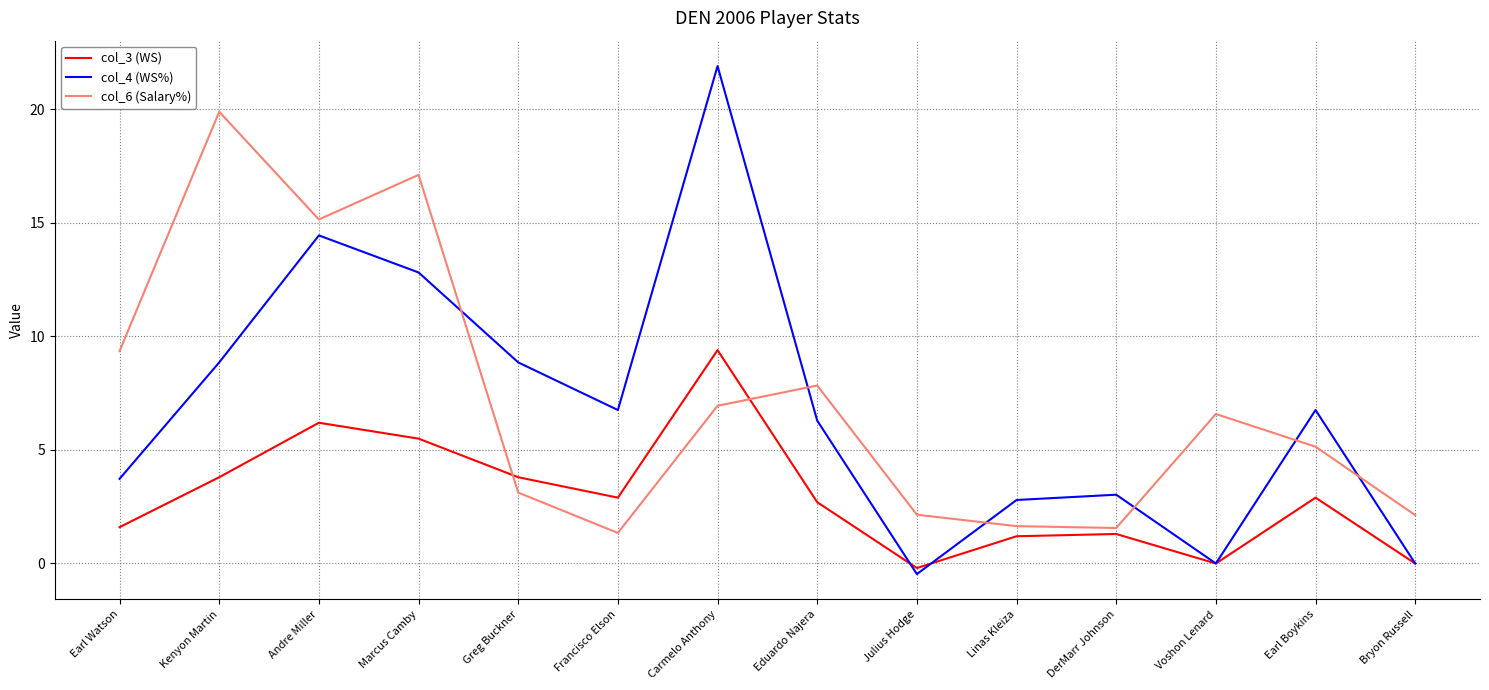

Which series ends up on top after the final intersection of col_6 (Salary%) and col_4 (WS%)?

col_6 (Salary%)